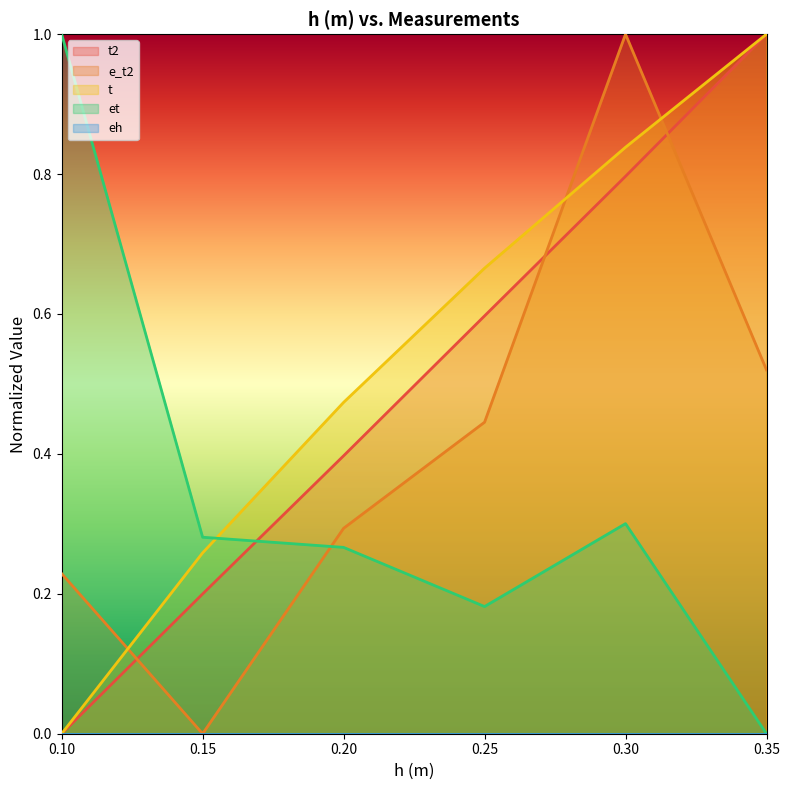

The e_t2 series shows 0.3 at 0.25. True or false?

False